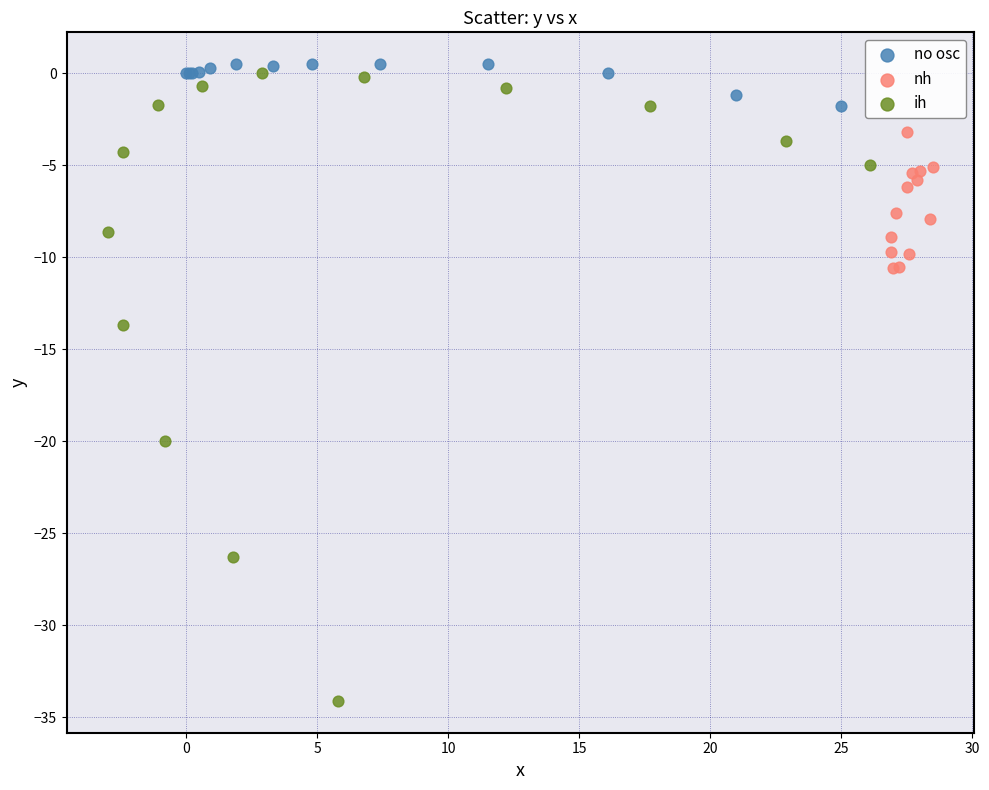

Which series reaches the maximum Y coordinate?

no osc